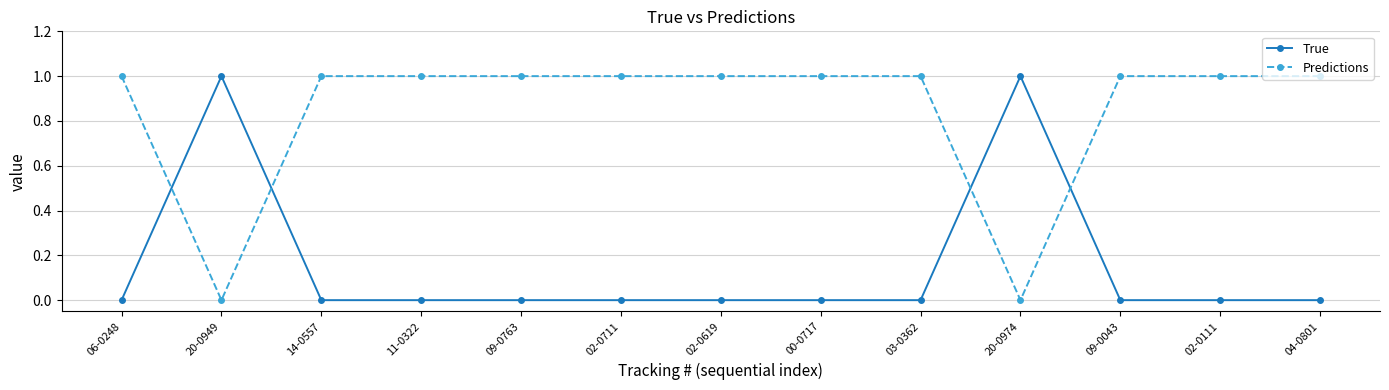

What position from the left is 06-0248?

1